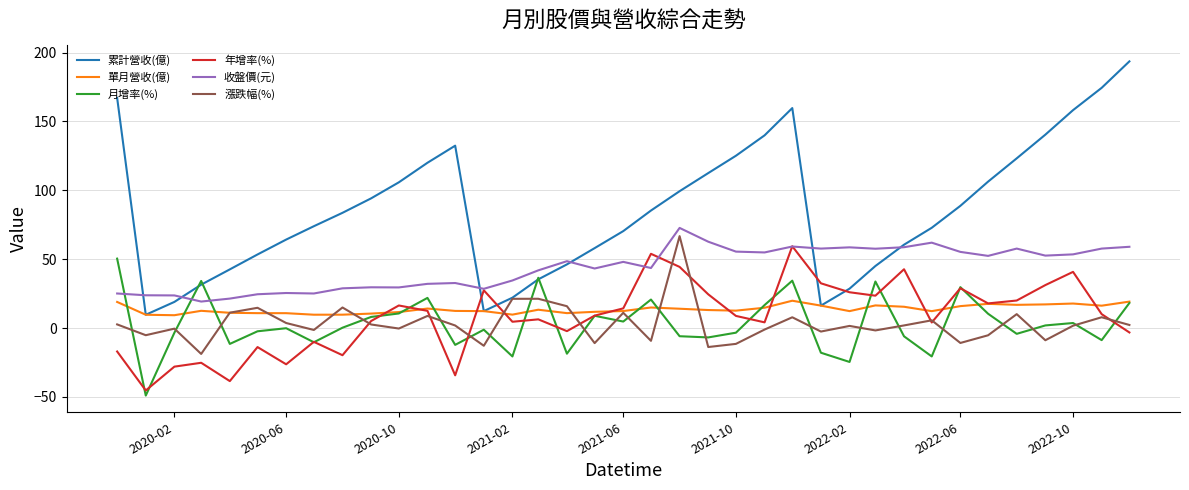

Which series has the largest total across all categories?

累計營收(億)